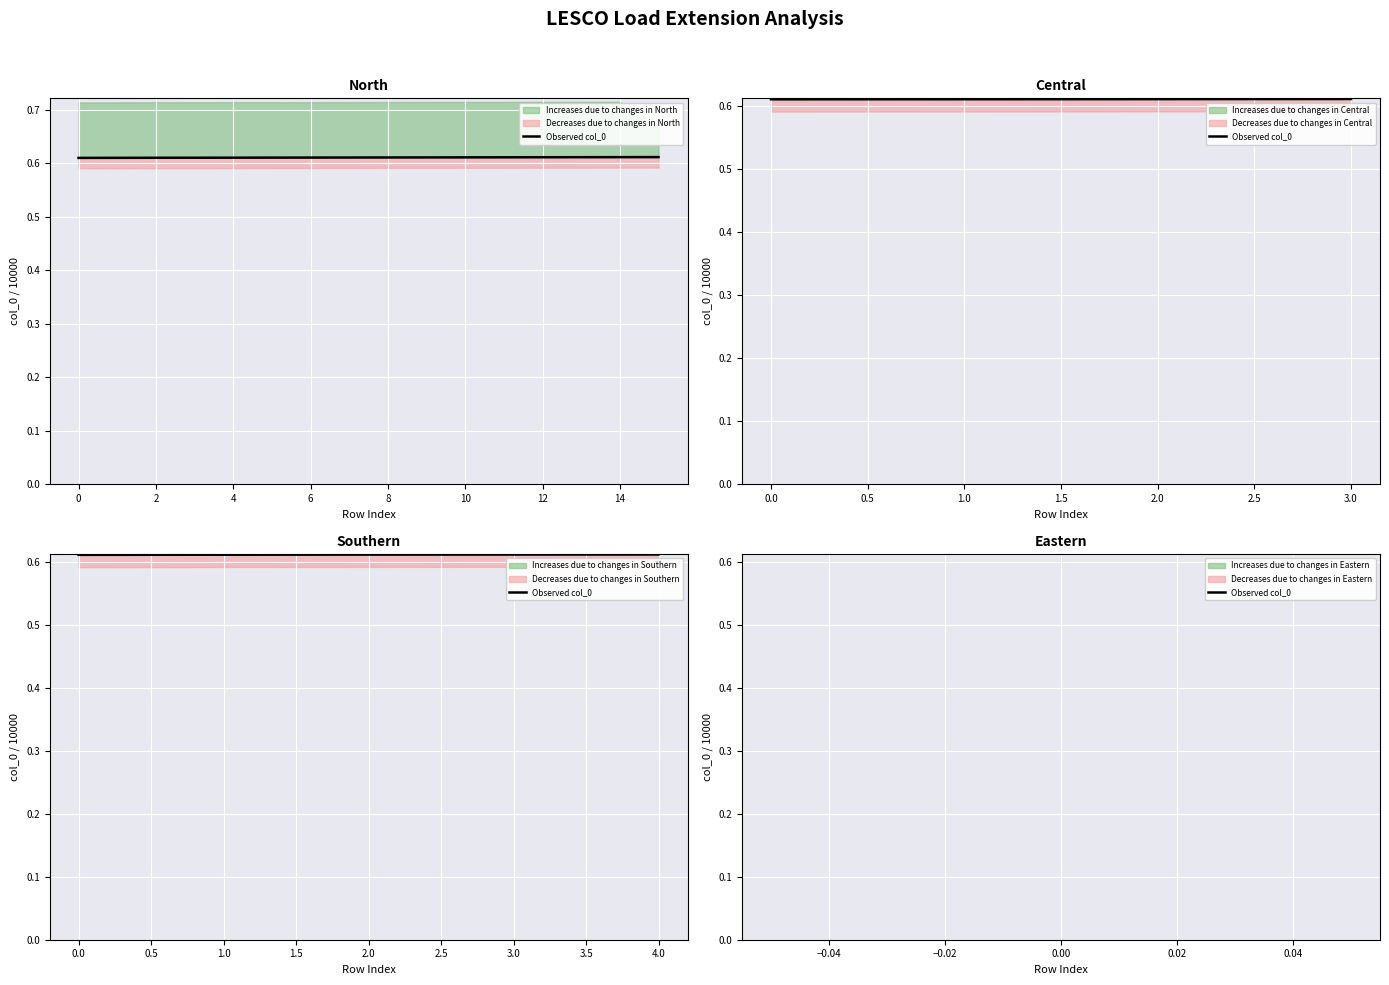

Reading left to right, extract all data points from this chart.

0.6	0.6	0.6	0.6	0.6